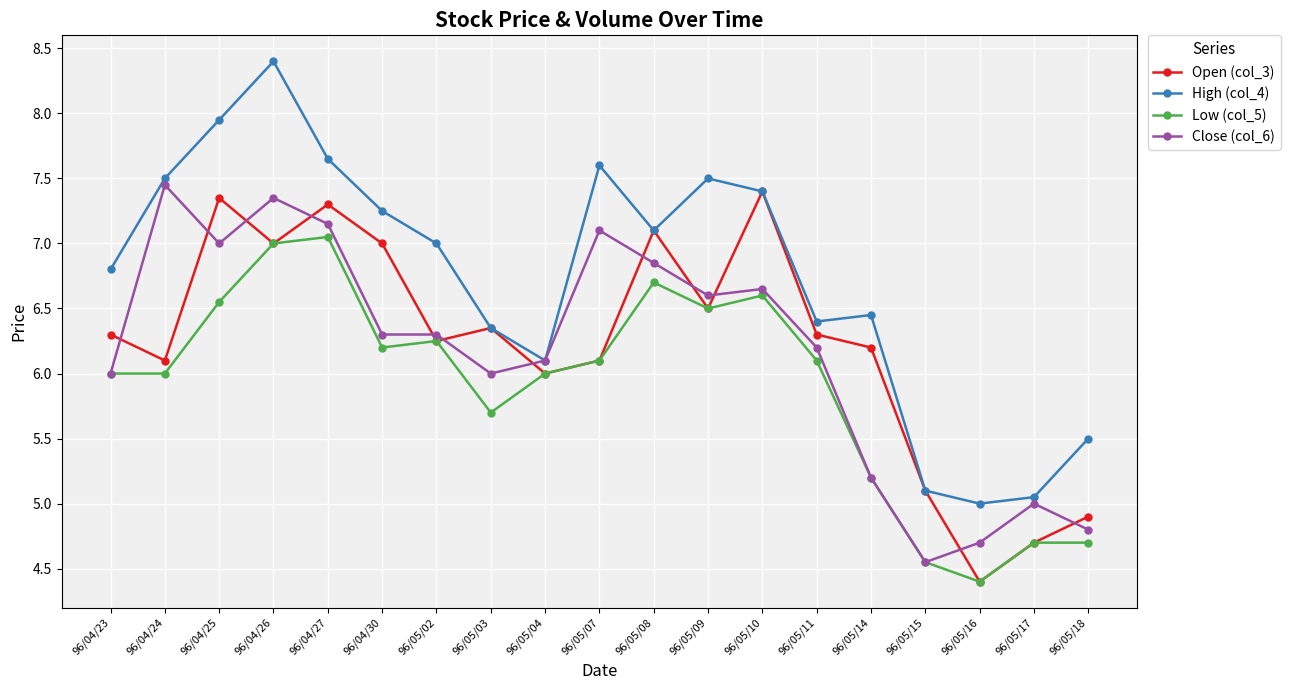

At which category does the chart reach its minimum across all series?

96/05/16